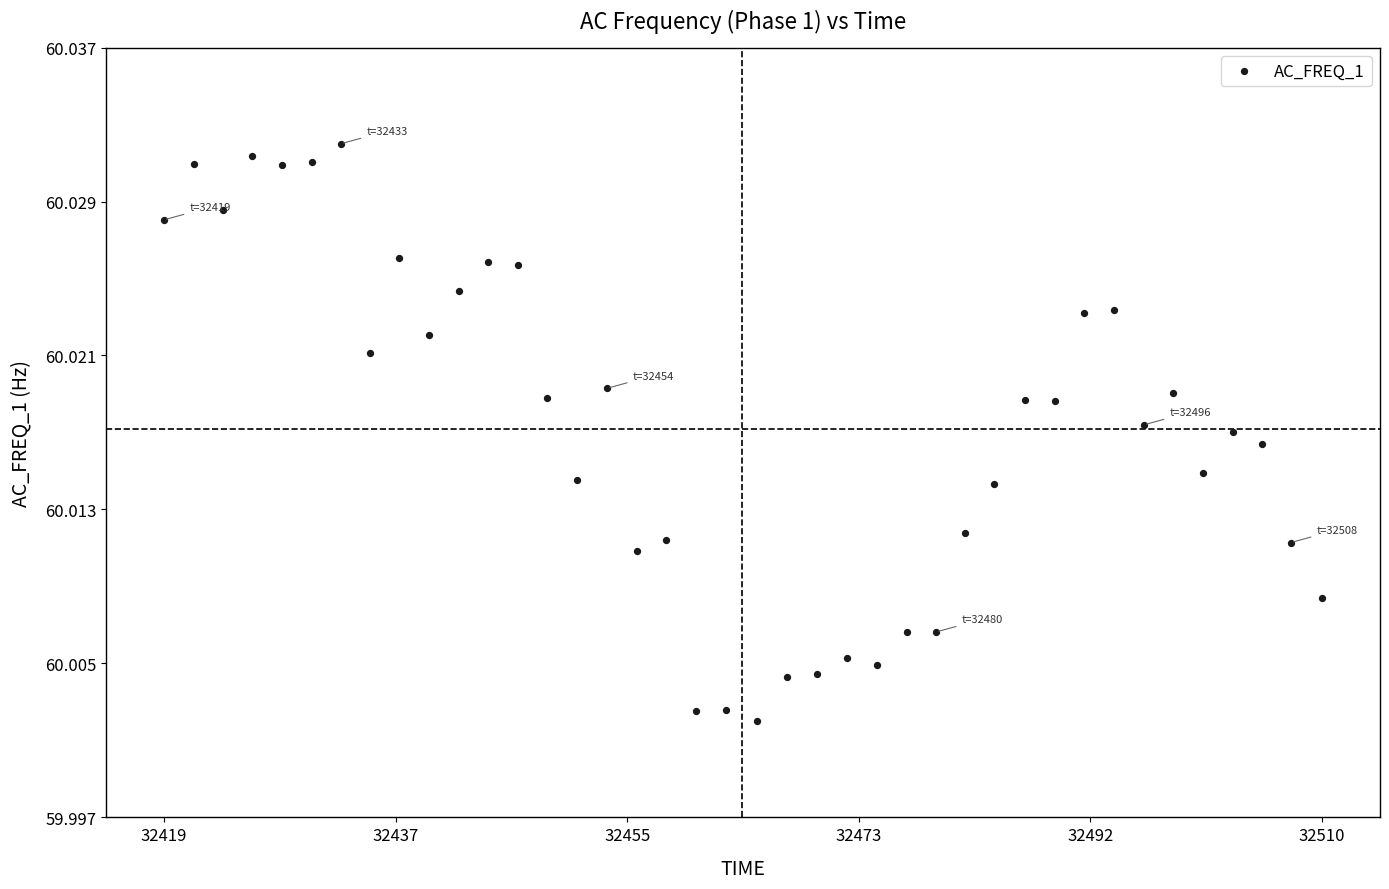

What is the range of X values (max minus min)?

91.5